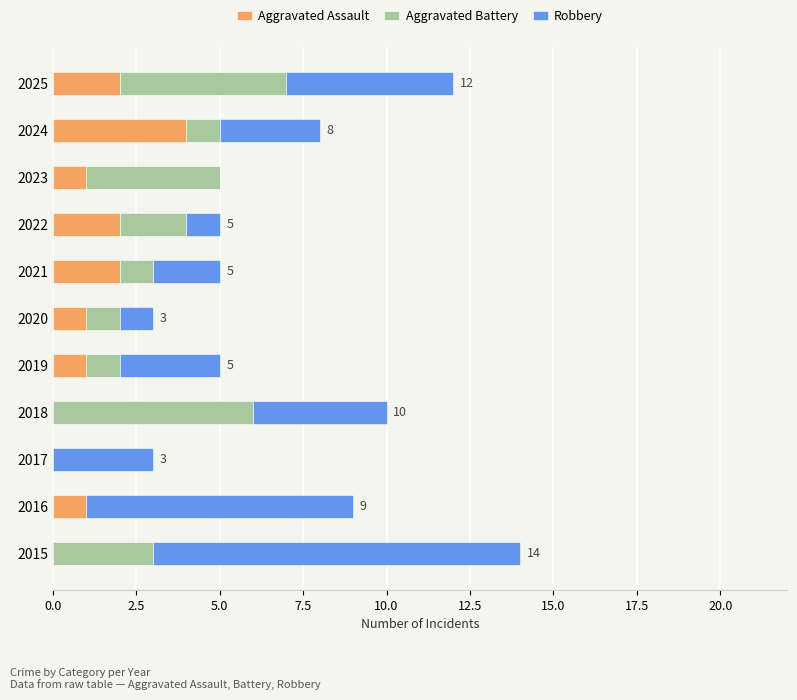

Is it true that Aggravated Assault equals 4 at 2024?

True